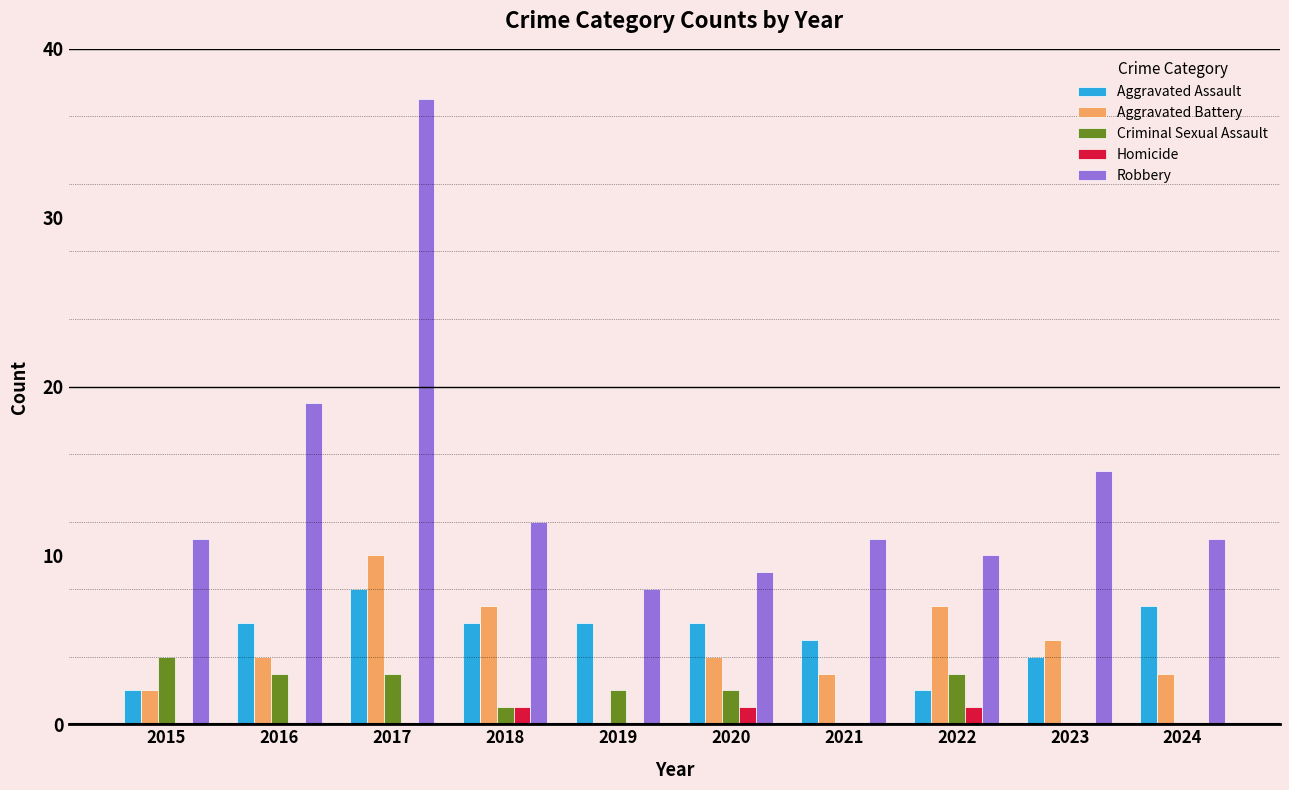

Is it true that Aggravated Battery equals 5 at 2021?

False